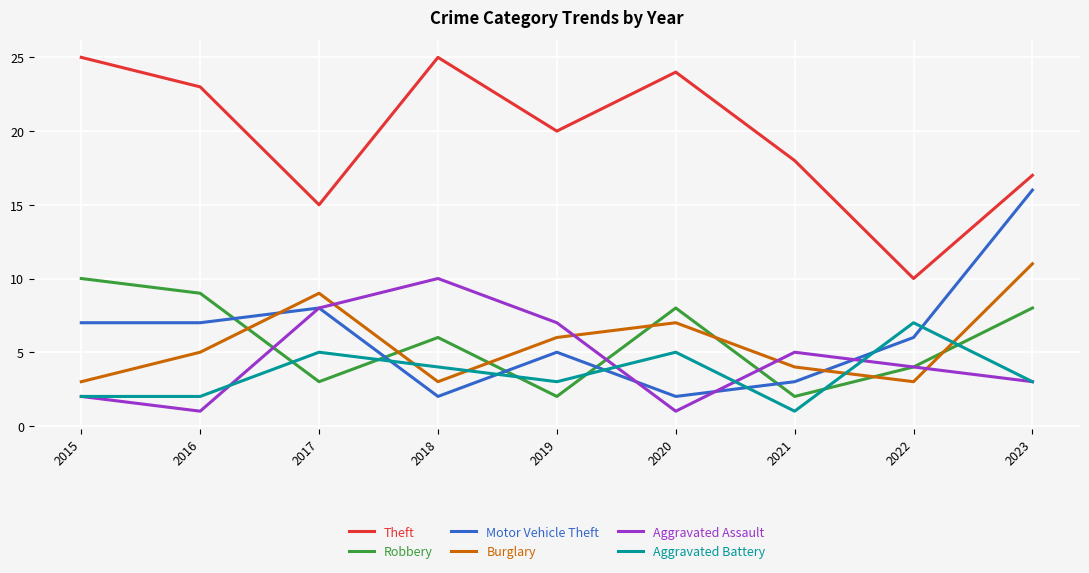

Rank the series at 2019 from highest to lowest value.

Theft, Aggravated Assault, Burglary, Motor Vehicle Theft, Aggravated Battery, Robbery